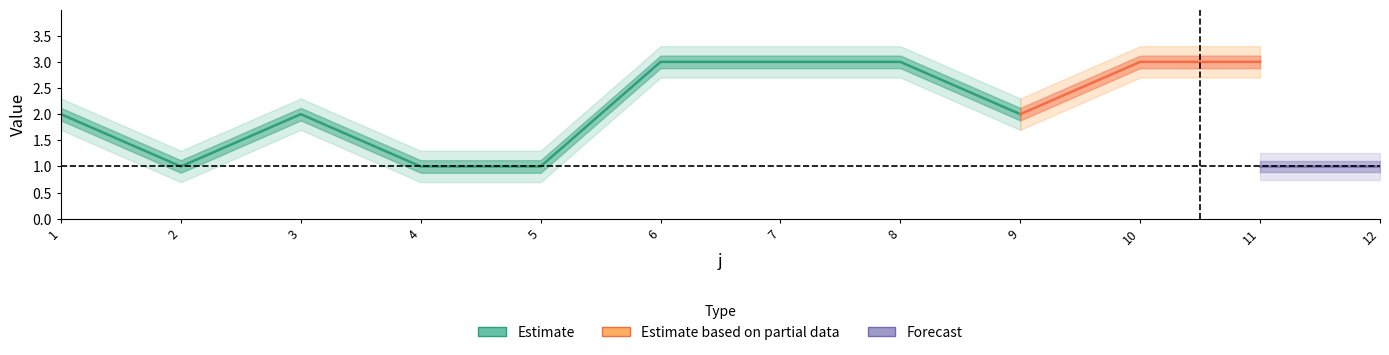

At which category is the sum across all series the highest?

6